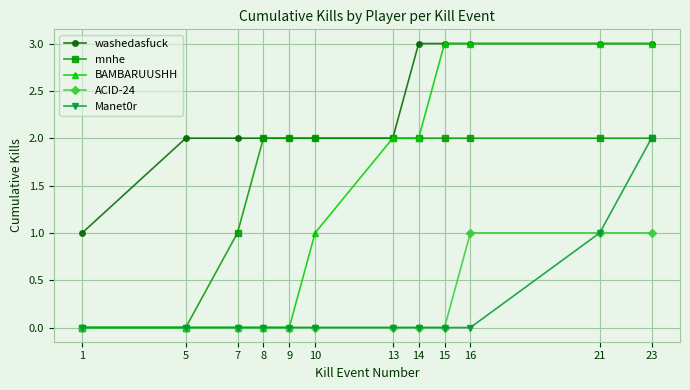

What is the difference between the highest and lowest values at 23?

2